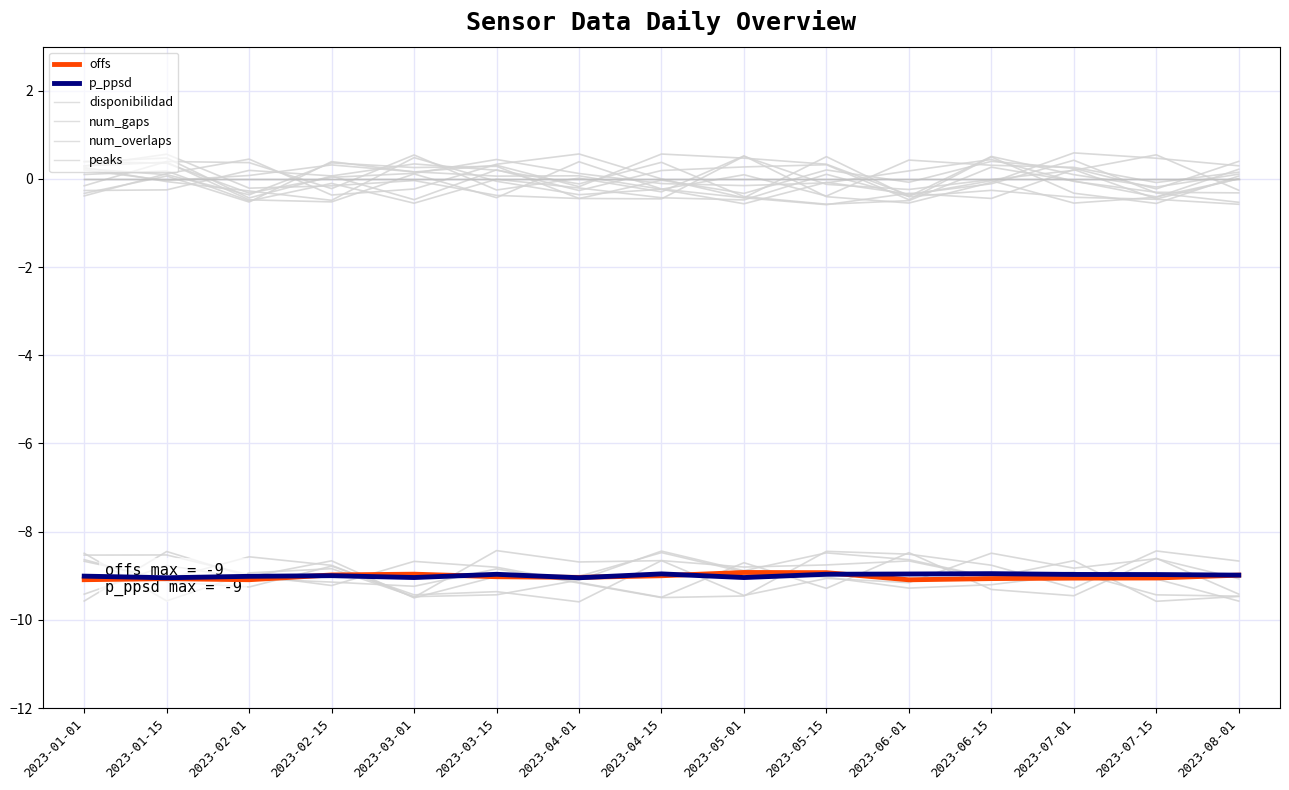

True or false: num_overlaps and peaks cross at least once.

False